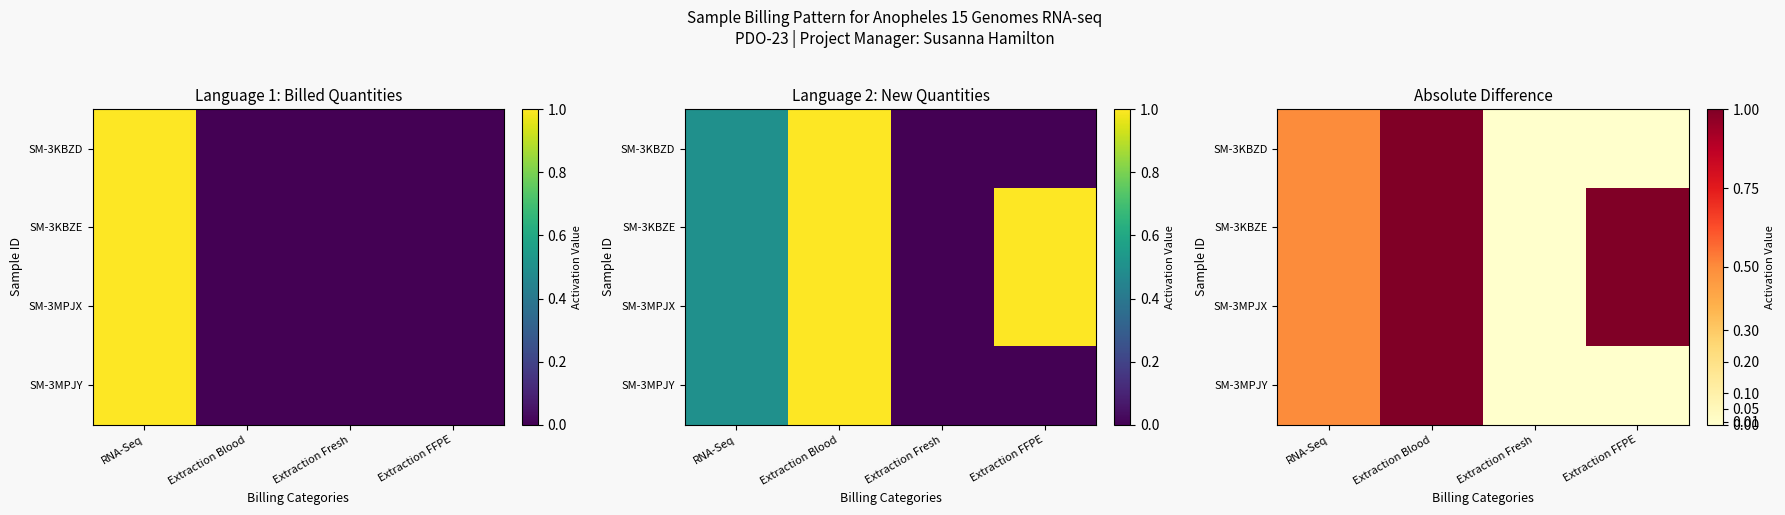

Rank the series by their maximum value, from highest to lowest.

SM-3KBZD, SM-3KBZE, SM-3MPJX, SM-3MPJY